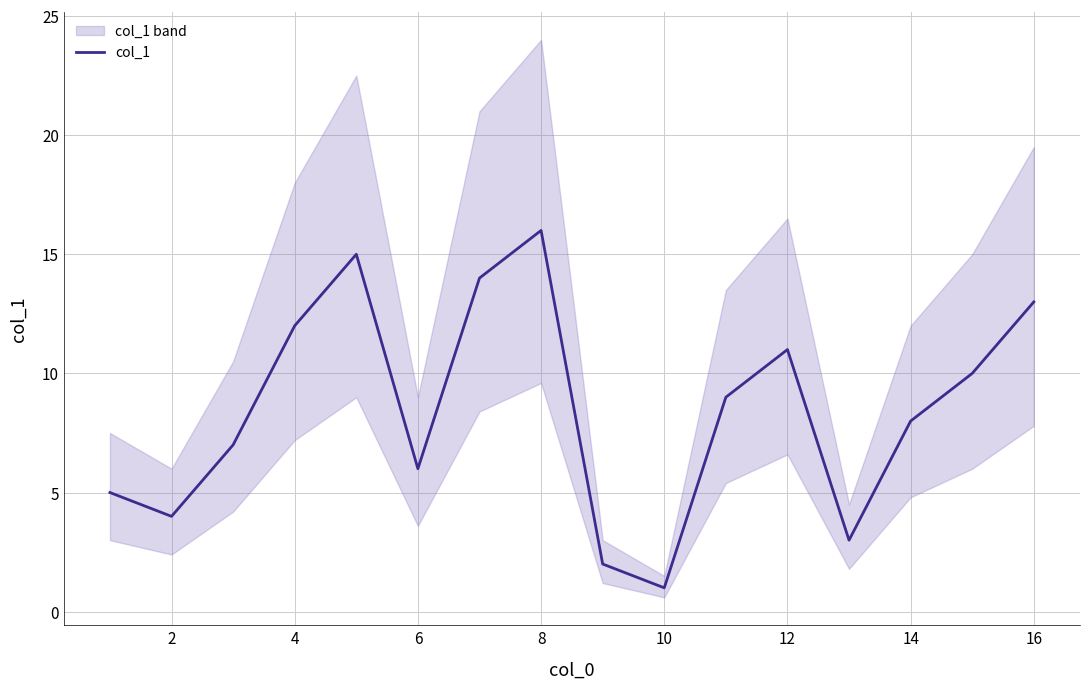

True or false: the data has more than 0 interior local peaks.

True